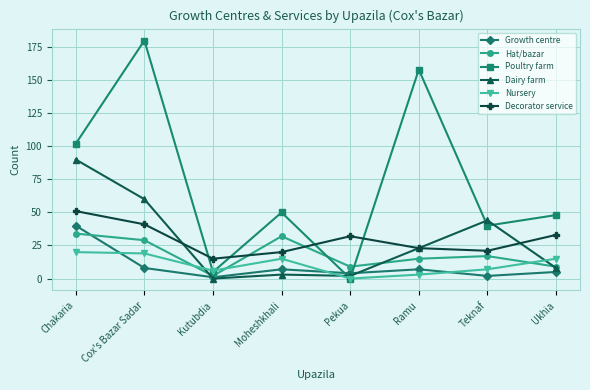

Reading left to right, what are all the values shown in this chart?

Growth centre: Chakaria=40	Cox's Bazar Sadar=8	Kutubdia=1	Moheshkhali=7	Pekua=4	Ramu=7	Teknaf=2	Ukhia=5
Hat/bazar: Chakaria=34	Cox's Bazar Sadar=29	Kutubdia=2	Moheshkhali=32	Pekua=9	Ramu=15	Teknaf=17	Ukhia=9
Poultry farm: Chakaria=102	Cox's Bazar Sadar=180	Kutubdia=5	Moheshkhali=50	Pekua=0	Ramu=158	Teknaf=40	Ukhia=48
Dairy farm: Chakaria=90	Cox's Bazar Sadar=60	Kutubdia=0	Moheshkhali=3	Pekua=2	Ramu=23	Teknaf=44	Ukhia=8
Nursery: Chakaria=20	Cox's Bazar Sadar=19	Kutubdia=6	Moheshkhali=15	Pekua=0	Ramu=3	Teknaf=7	Ukhia=15
Decorator service: Chakaria=51	Cox's Bazar Sadar=41	Kutubdia=15	Moheshkhali=20	Pekua=32	Ramu=23	Teknaf=21	Ukhia=33